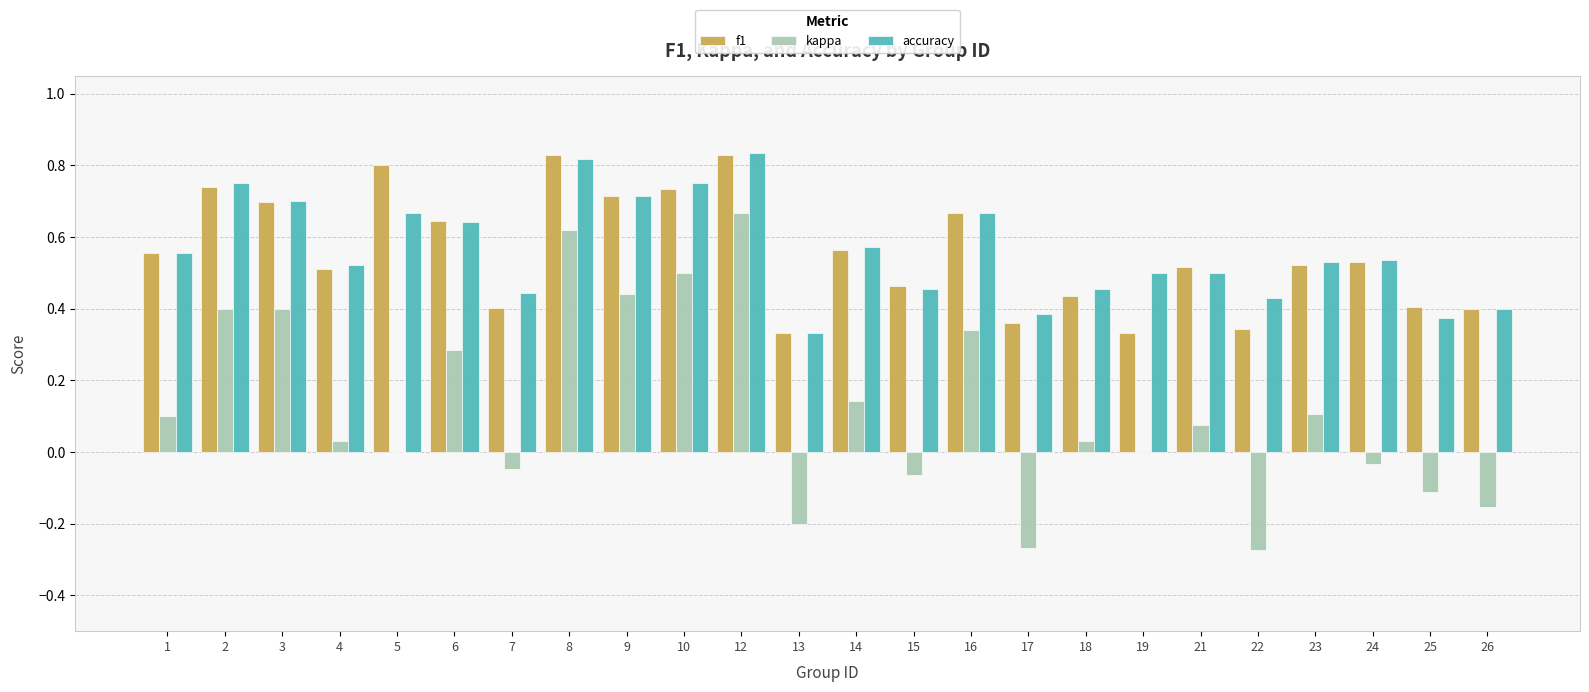

Between 4 and 25, which series saw the biggest shift?

accuracy